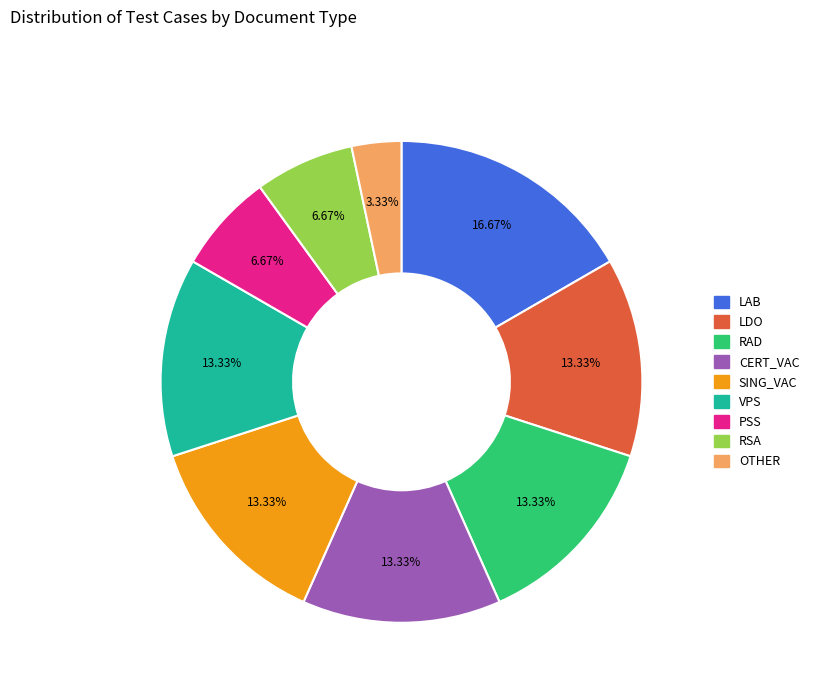

Count the number of slices in the pie.

9